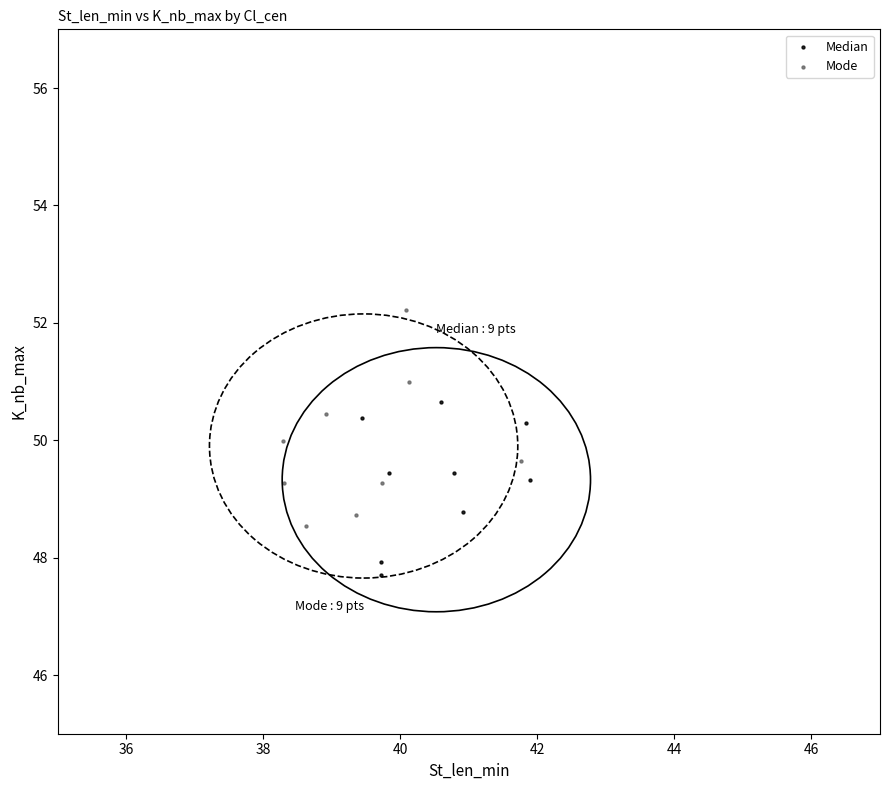

Which series has the largest Y range (max minus min)?

Mode